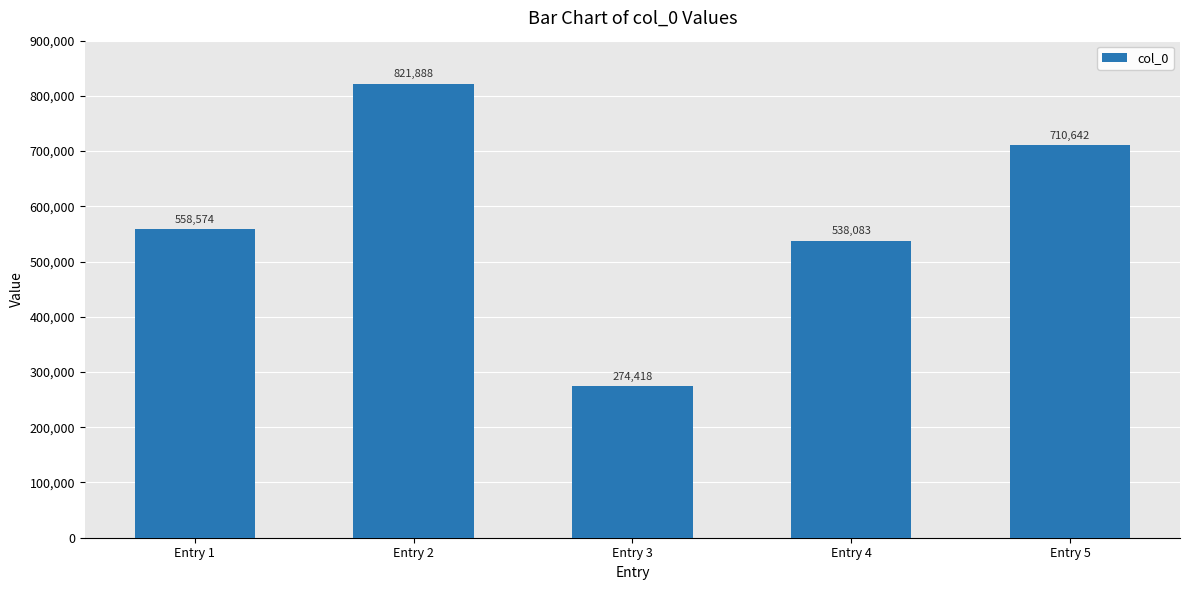

The value at Entry 3 is 453038. True or false?

False